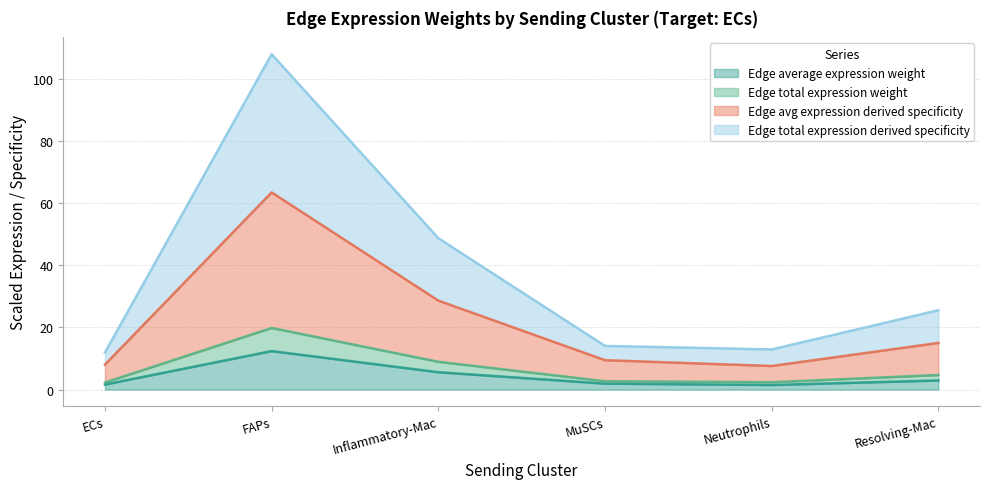

Count the number of data series in this chart.

4